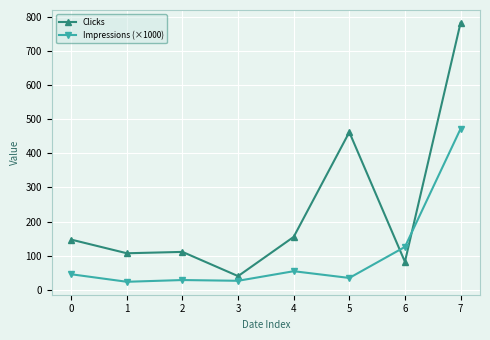

Does the chart display data point markers on the line(s)?

Yes